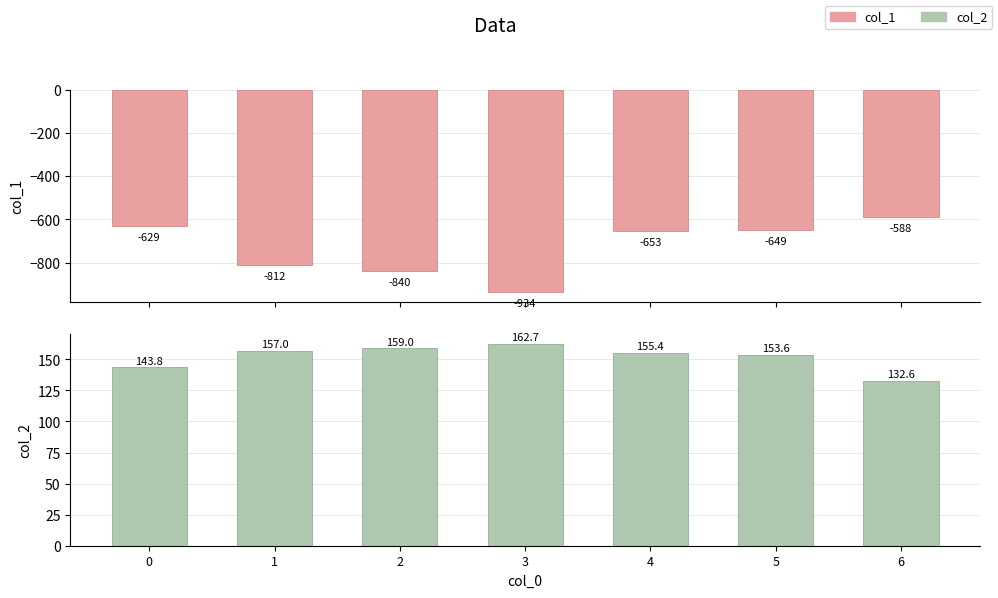

What is the smallest value displayed?

-934.0